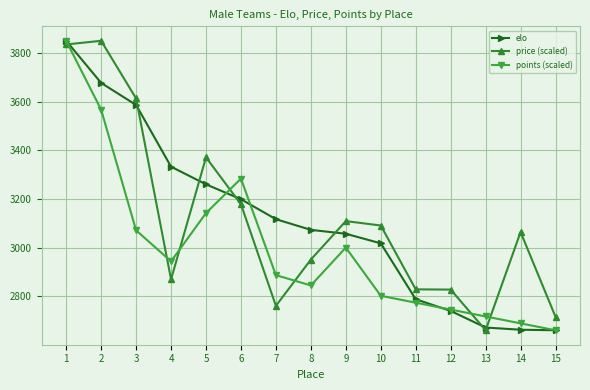

What is the difference between the highest and lowest values at 6?

105.2